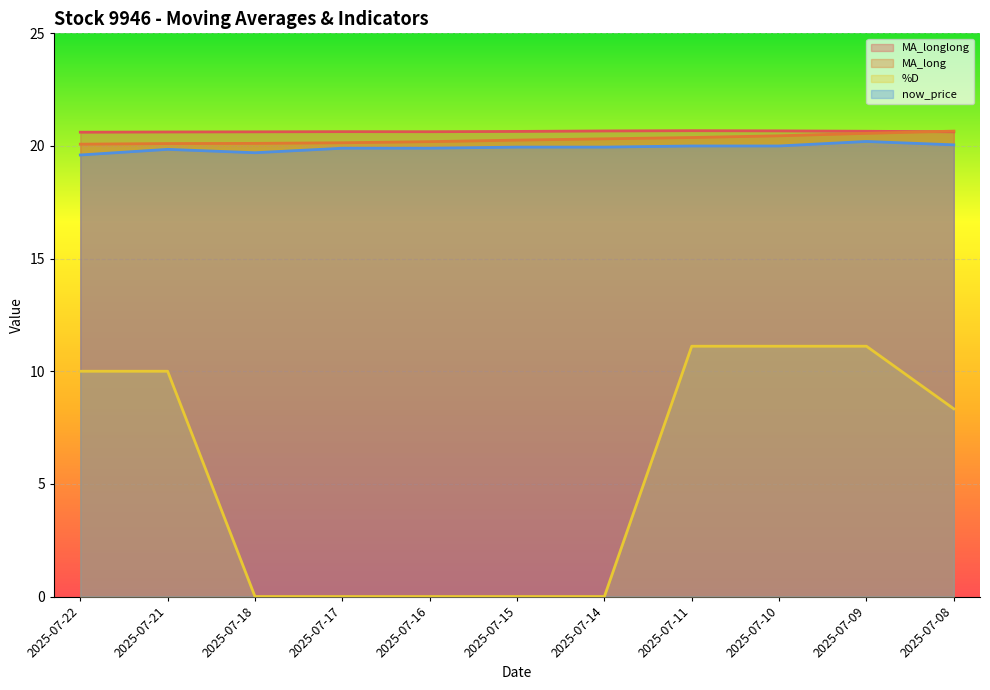

Rank the categories by MA_long value from lowest to highest.

2025-07-22, 2025-07-21, 2025-07-18, 2025-07-17, 2025-07-16, 2025-07-15, 2025-07-14, 2025-07-11, 2025-07-10, 2025-07-09, 2025-07-08